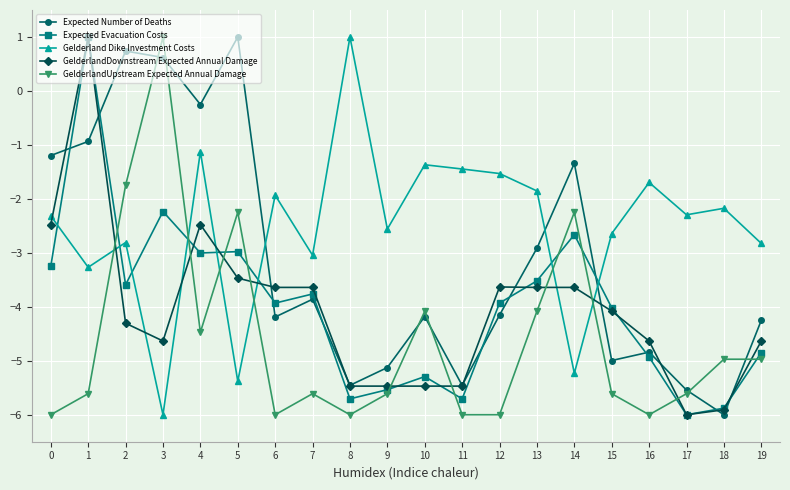

Which series has the largest total across all categories?

Gelderland Dike Investment Costs